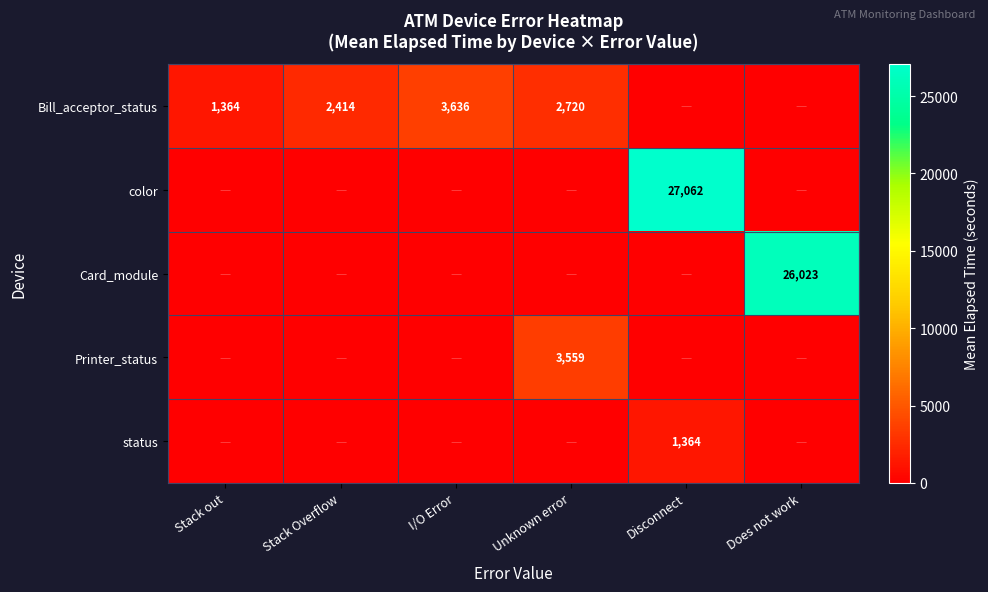

Is it true that Card_module equals 26023 at Does not work?

True